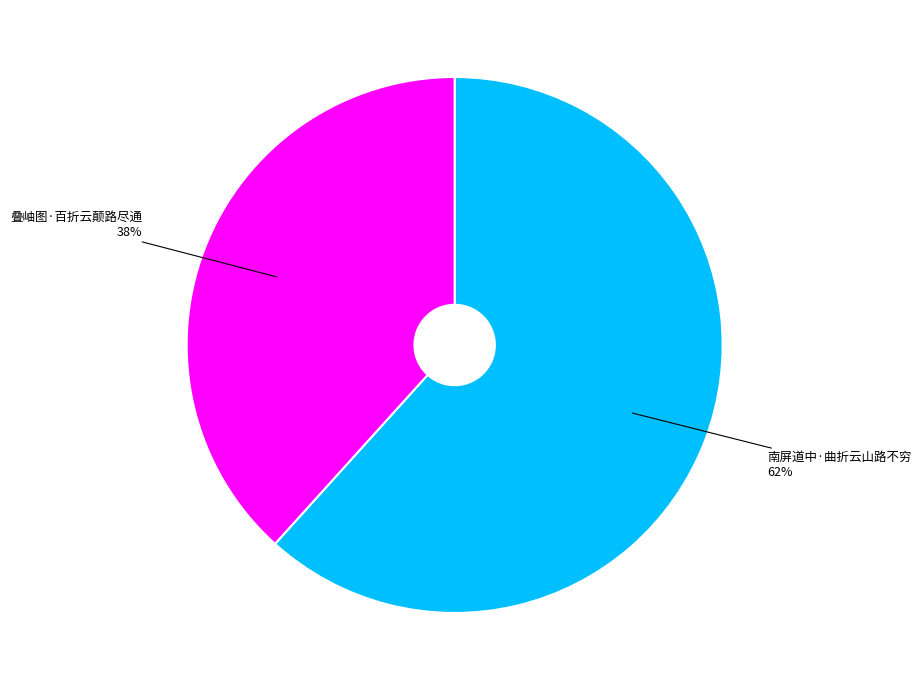

Which category has the smallest portion of the pie?

叠岫图·百折云颠路尽通